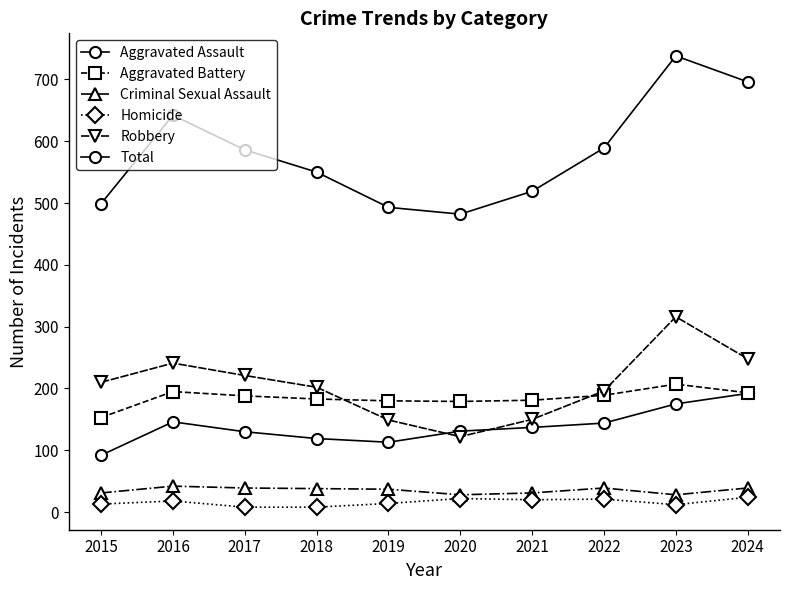

Is it true that Total equals 642 at 2016?

True